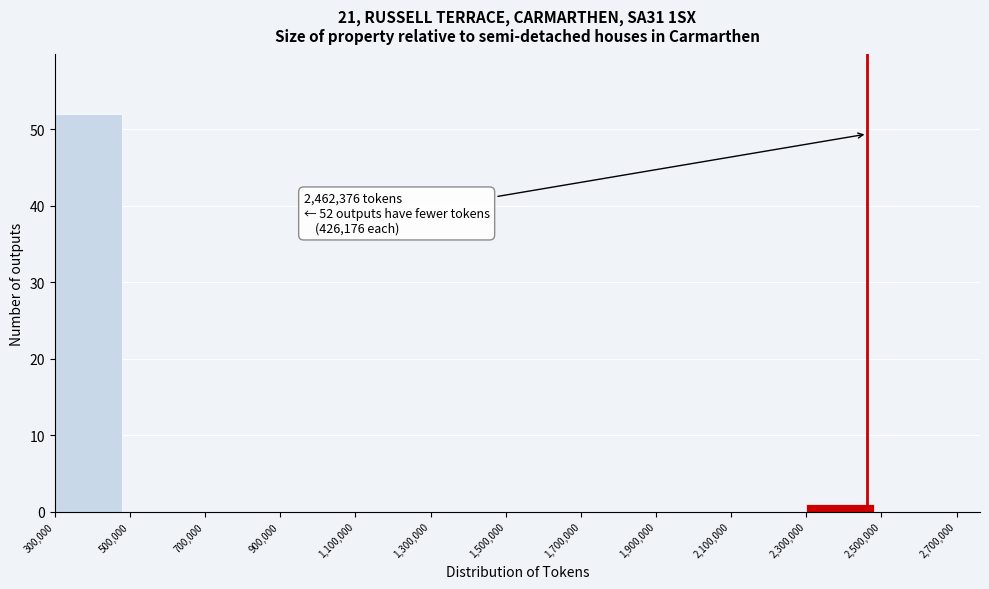

Over which range of the x-axis is the bar tallest?

300,000 to 500,000